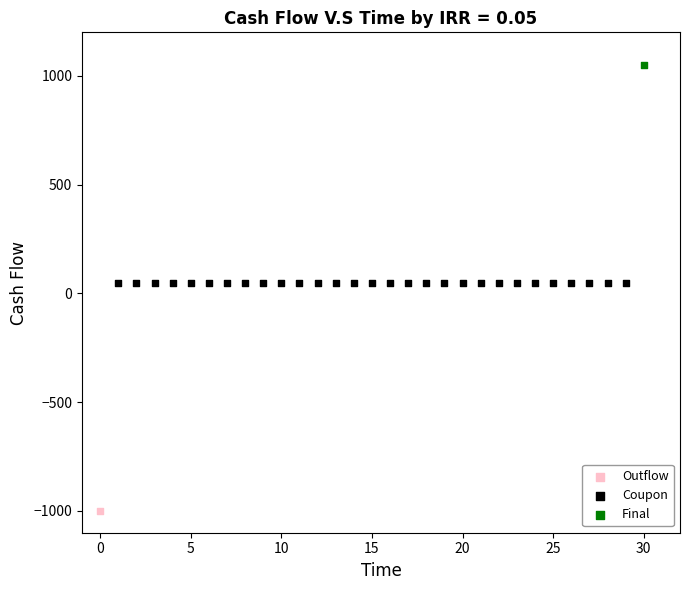

What are all the series names shown in the legend?

Outflow, Coupon, Final